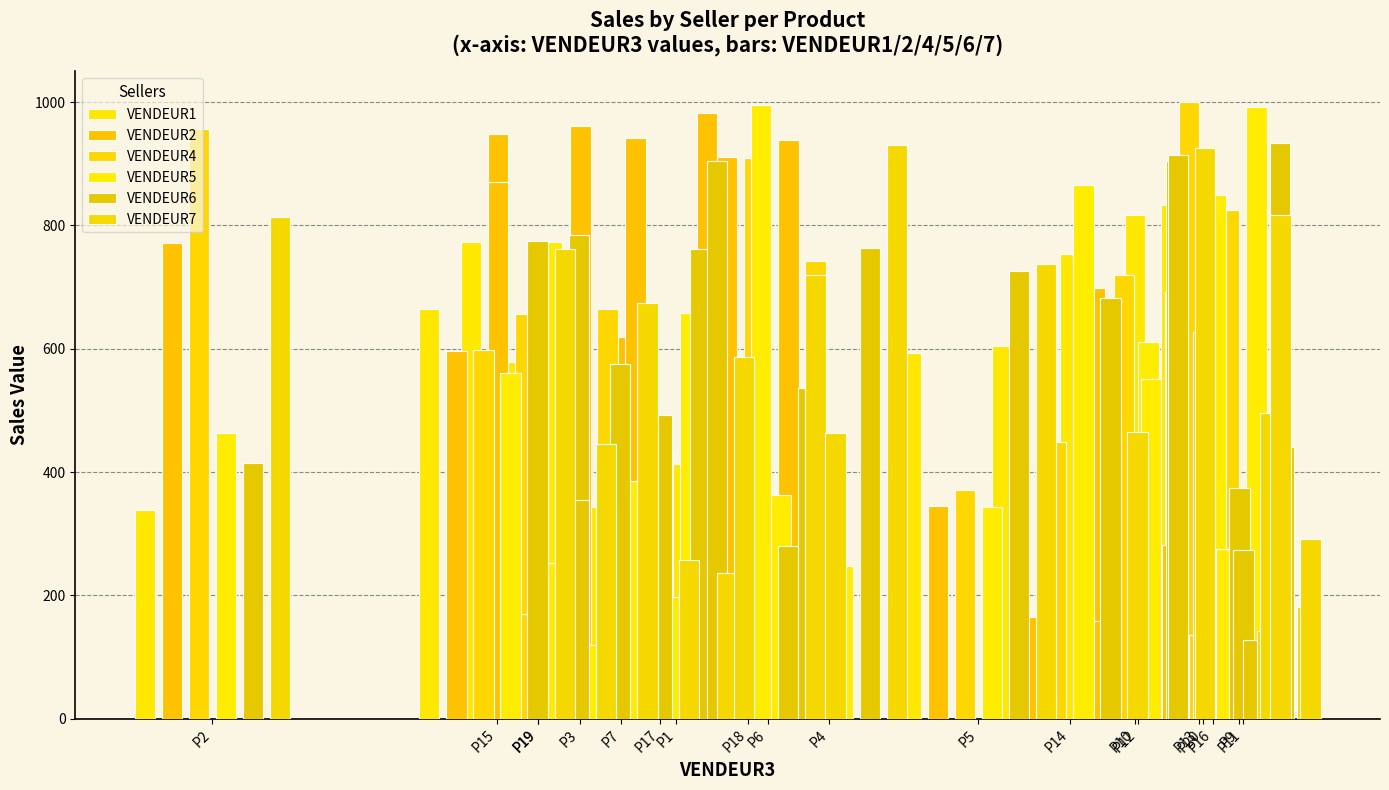

Which series has the largest range (max minus min)?

VENDEUR4